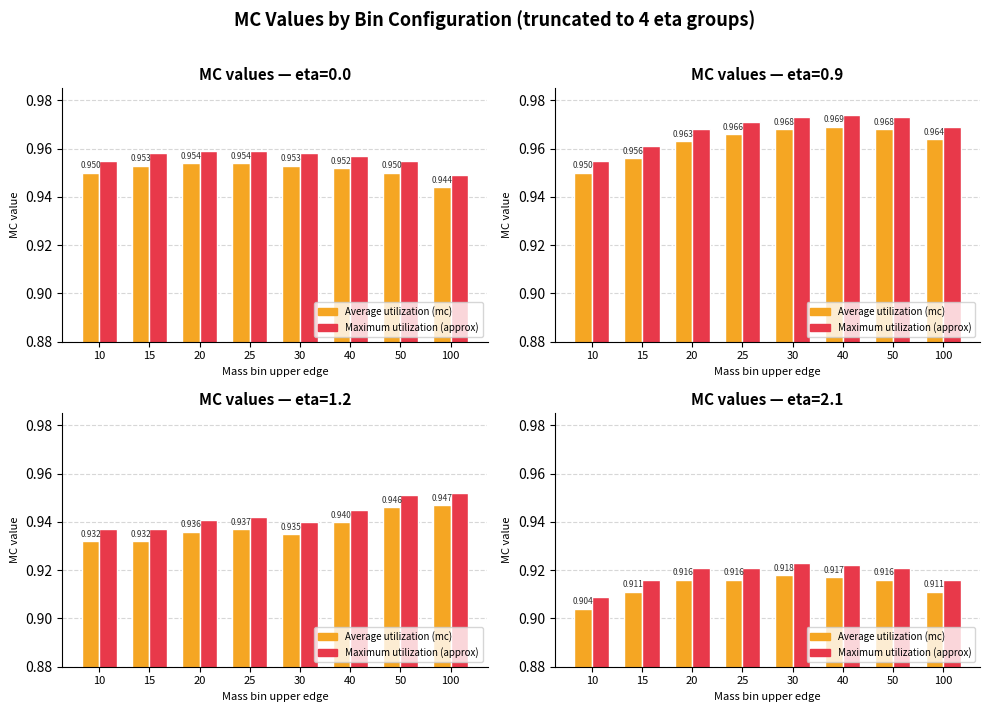

What is the smallest value displayed?

0.9